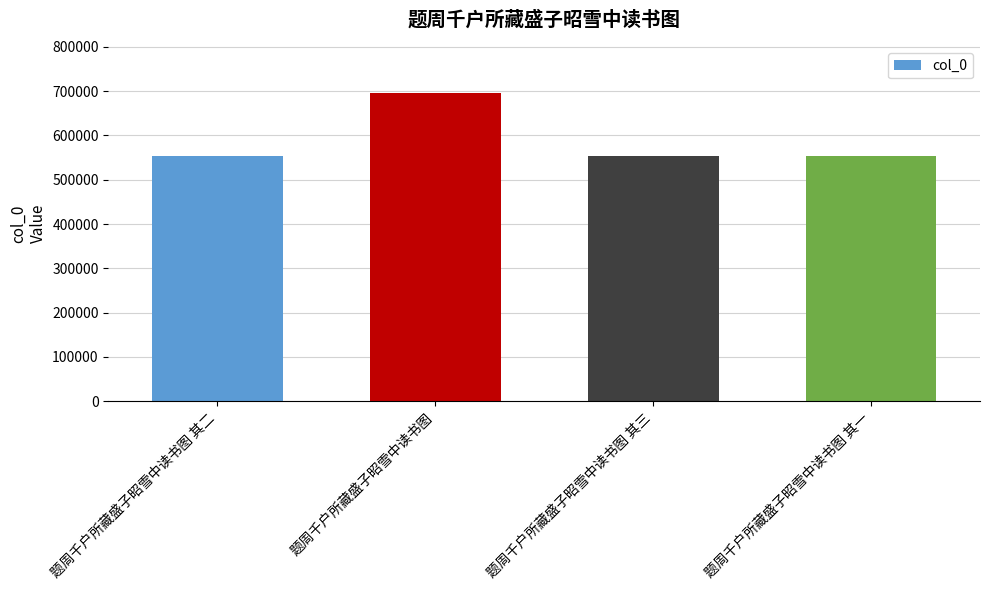

What is the greatest value displayed?

696573